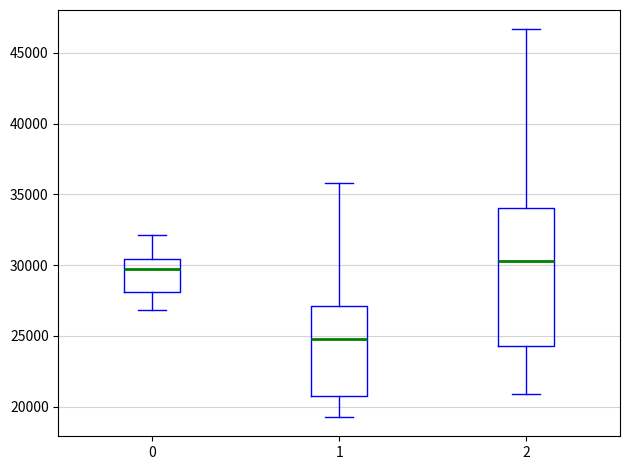

Reading left to right, transcribe this box plot: for each box, give where its median line is, the range the box spans, and where its two whiskers end, as read against the y-axis. The values are not printed on the chart, so give them approximately, as read against the axis.

0: median 29500, box 28000 to 30500, whiskers 27000 to 32000
1: median 25000, box 20500 to 27000, whiskers 19500 to 36000
2: median 30500, box 24500 to 34000, whiskers 21000 to 46500